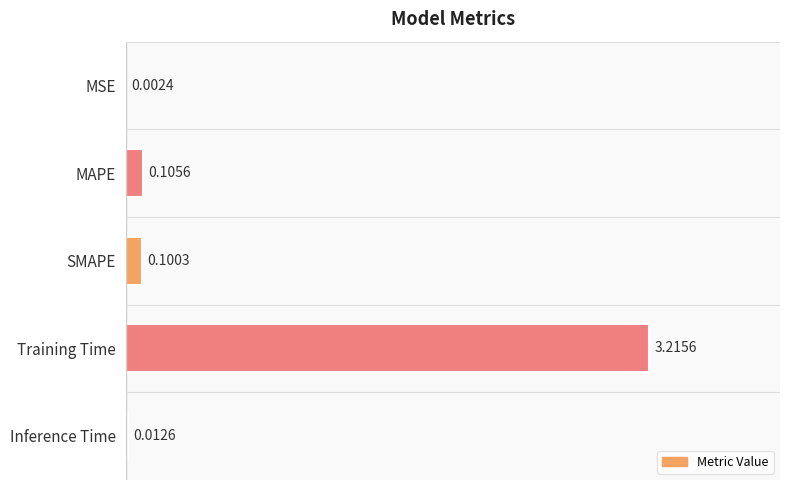

What is the sum of the values at Training Time and MAPE?

3.3